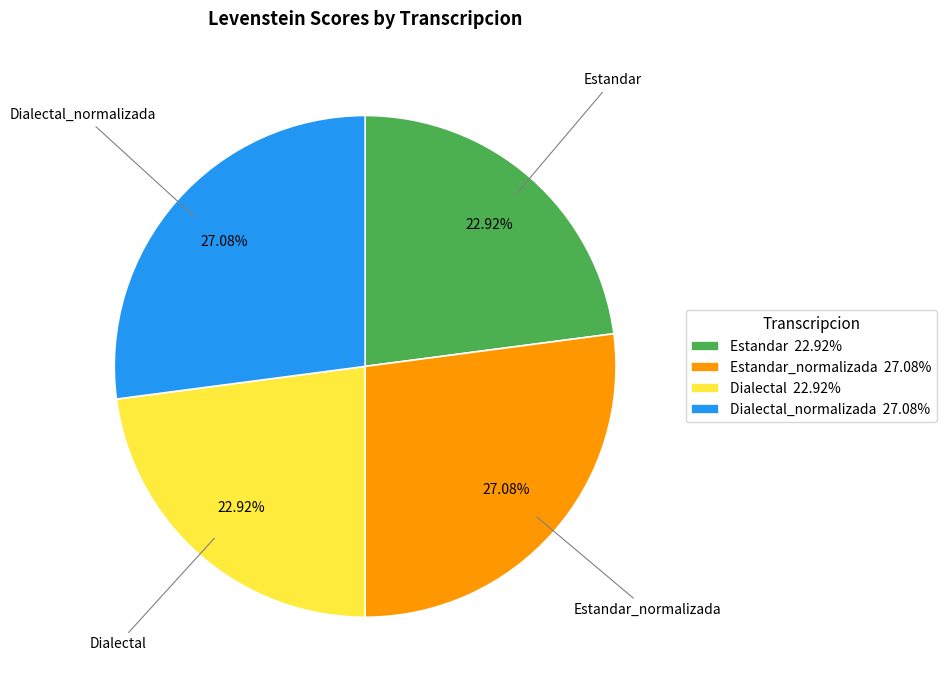

What is the ratio of the value at Dialectal 22.92% to the value at Estandar 22.92%?

1.0